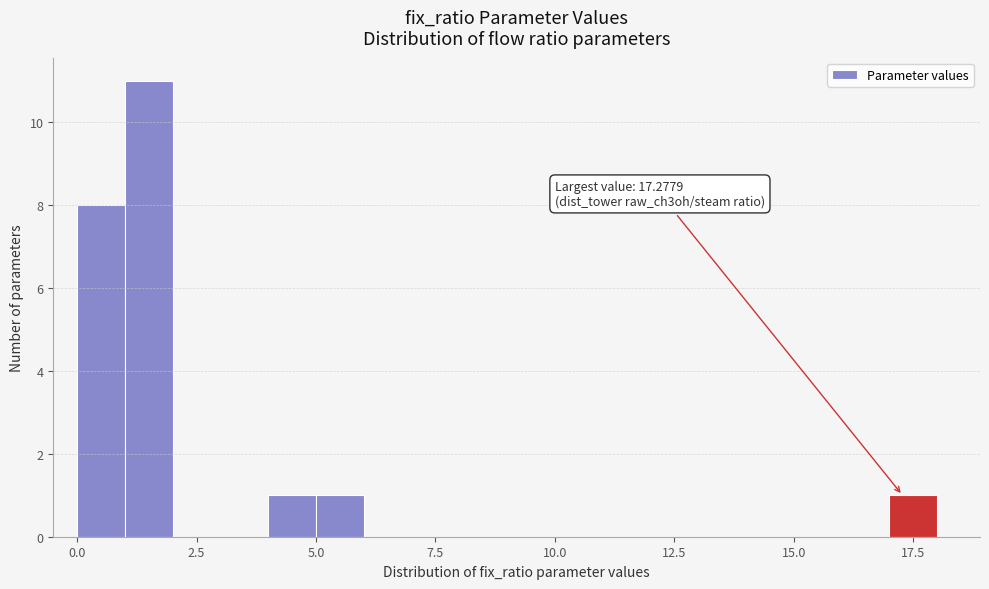

Read against the x-axis, roughly where is the centre of the tallest bar?

1.5